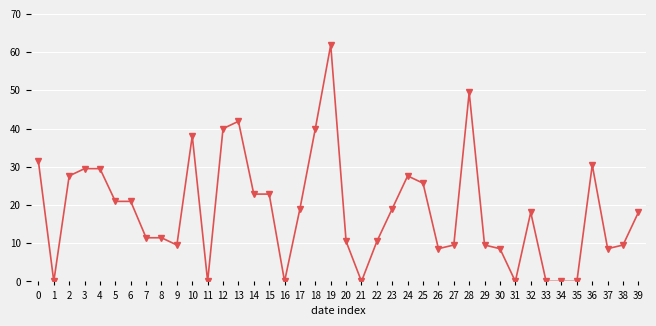

Does the chart display data point markers on the line(s)?

Yes